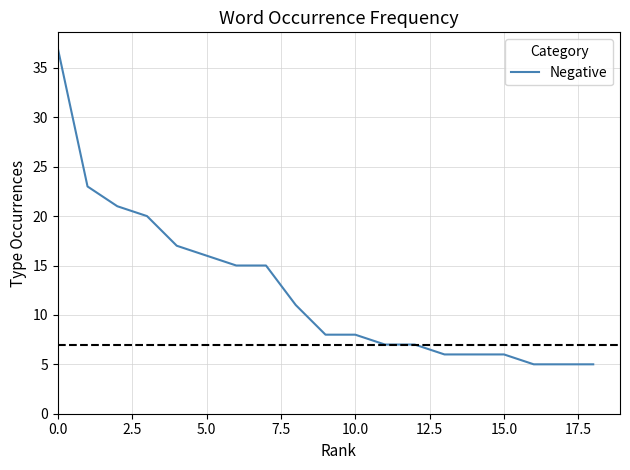

Reading left to right, transcribe all the data shown in this chart.

37	23	21	20	17	16	15	15	11	8	8	7	7	6	6	6	5	5	5